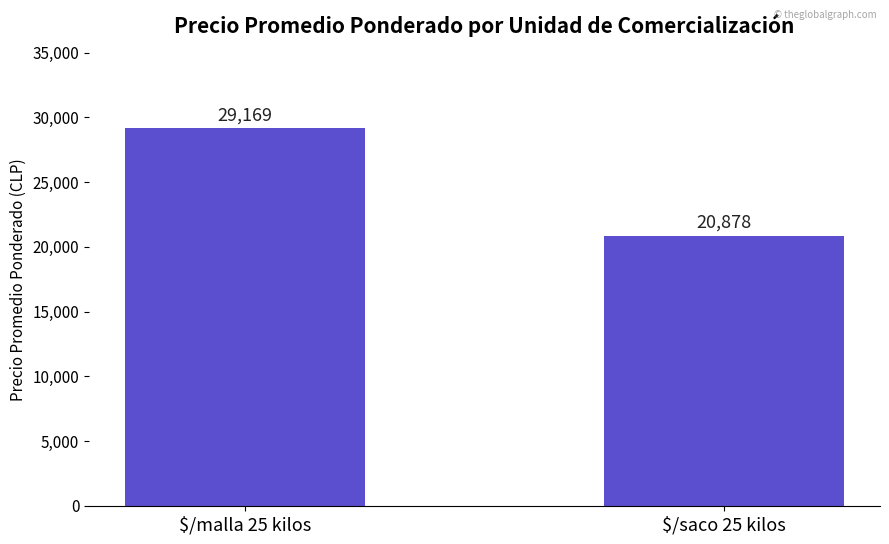

Reading left to right, transcribe all the data shown in this chart.

29169	20878